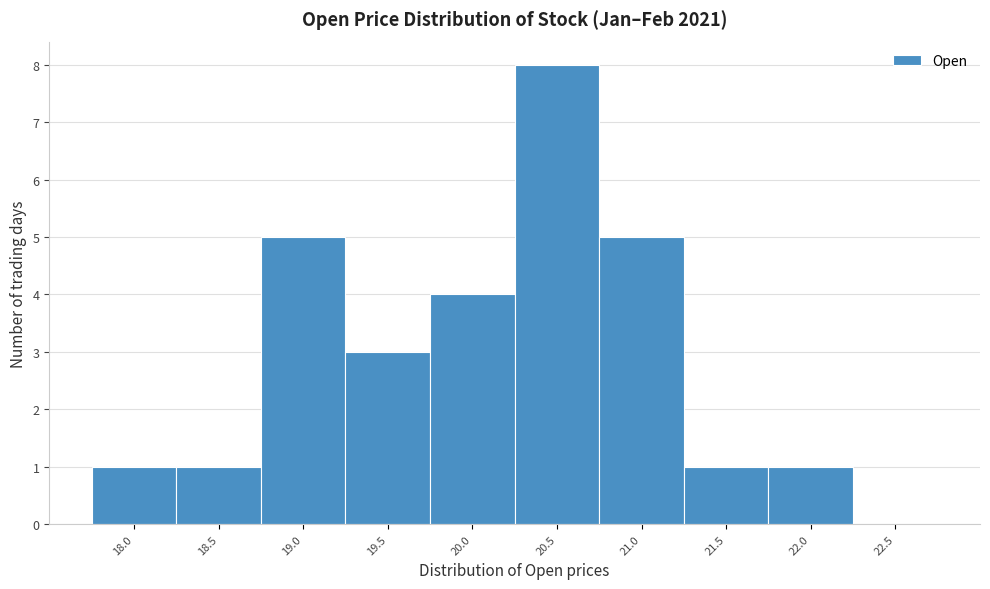

Reading left to right, extract all data points from this chart.

18.0=1	18.5=1	19.0=5	19.5=3	20.0=4	20.5=8	21.0=5	21.5=1	22.0=1	22.5=0